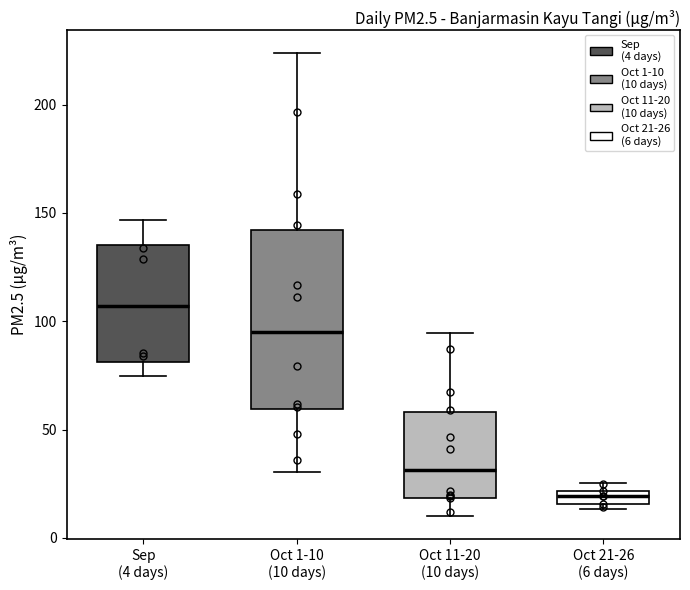

Where does the median line of the box for Oct 11-20 (10 days) sit on the y-axis? The values are not printed on the chart, so give them approximately, as read against the axis.

30